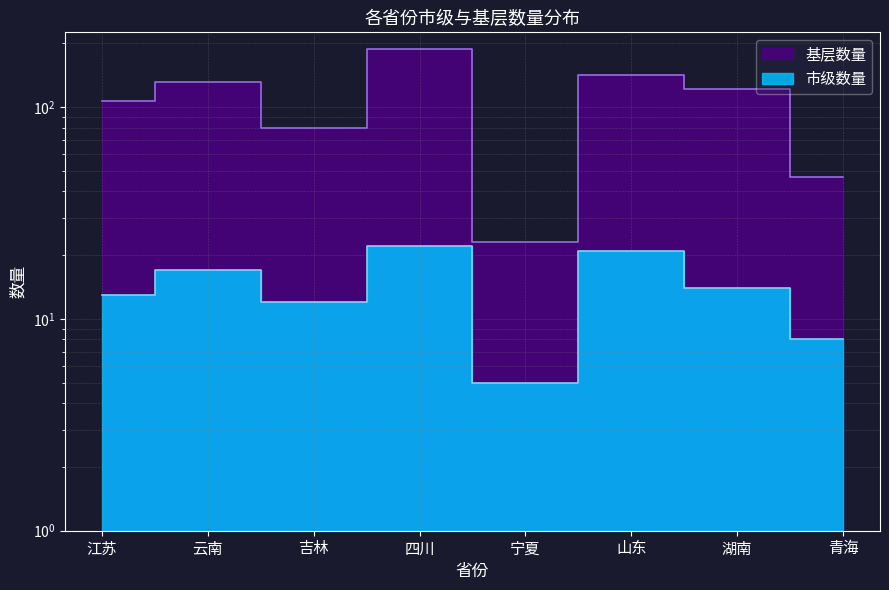

How many data points does each series have?

8